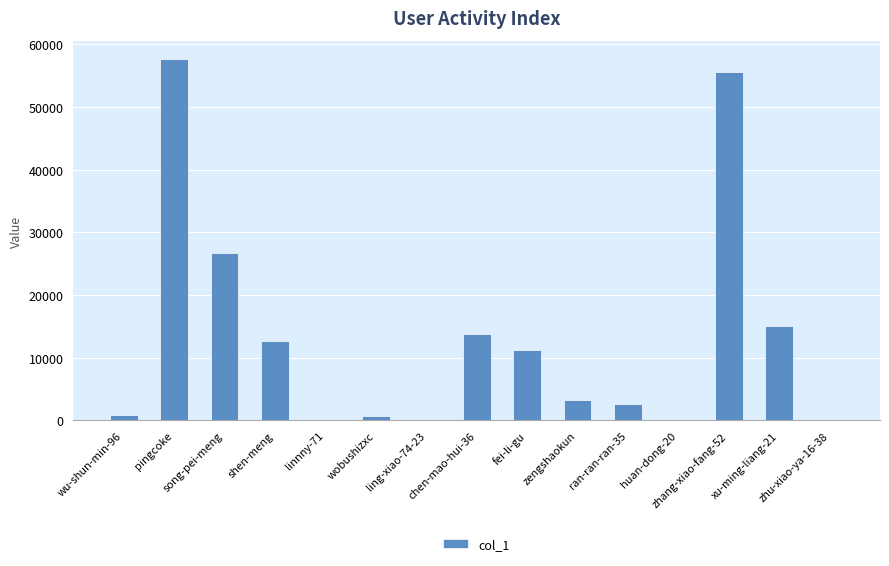

What is the sum of the values at zhu-xiao-ya-16-38 and xu-ming-liang-21?

15117